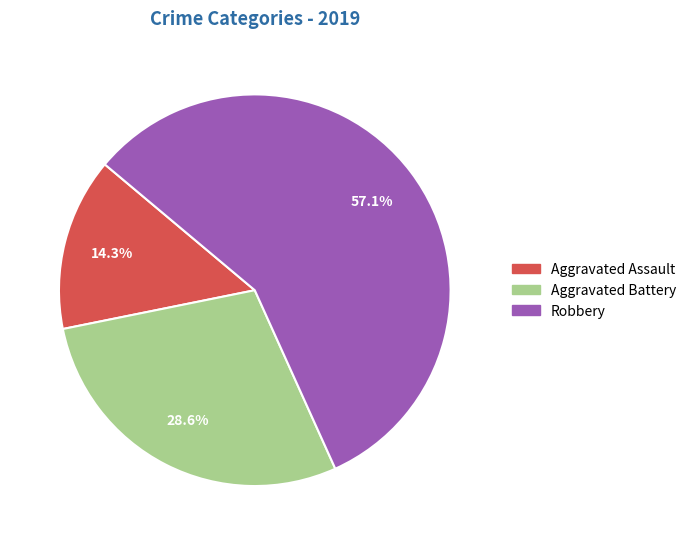

Is there a majority slice in this chart?

Yes